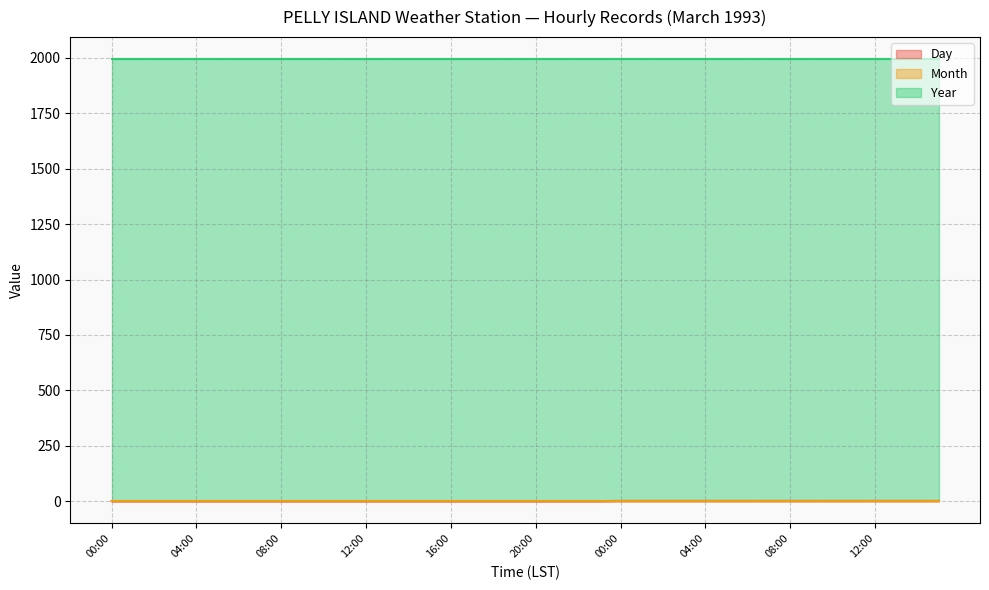

What is the spread (max minus min) of values at 18:00?

1992